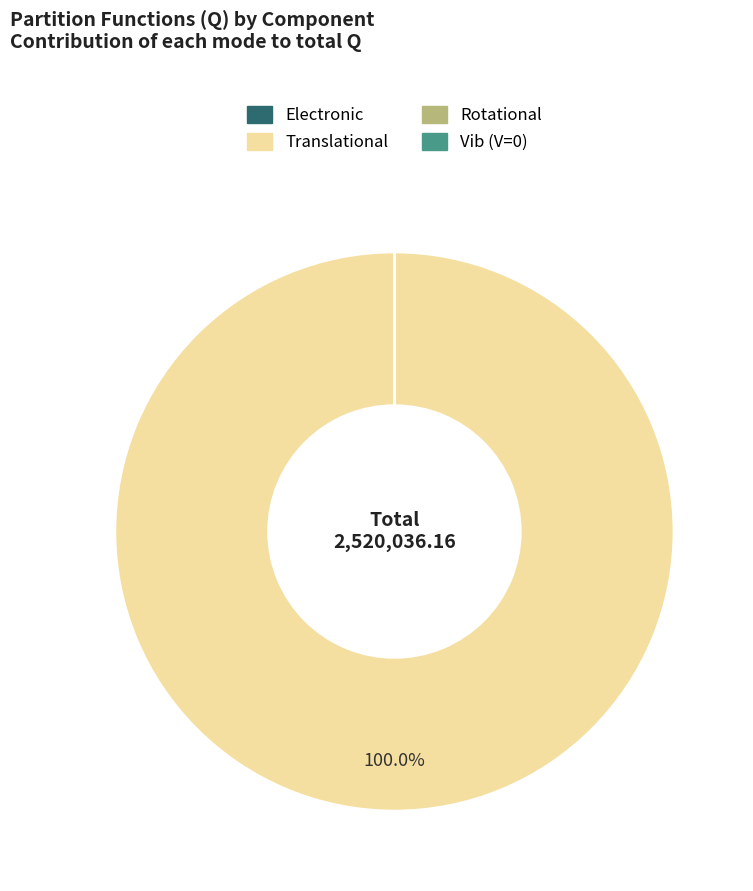

Which category has the biggest portion of the pie?

Translational